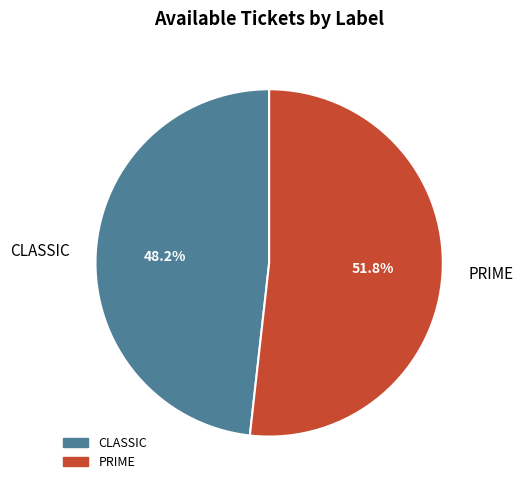

Is it true that PRIME is 45% of the pie?

False